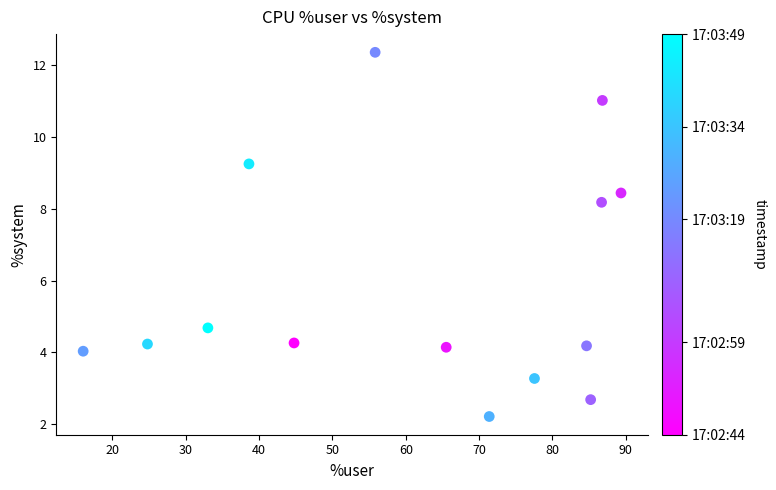

What Y value in the scatter plot is closest to 7?

8.2